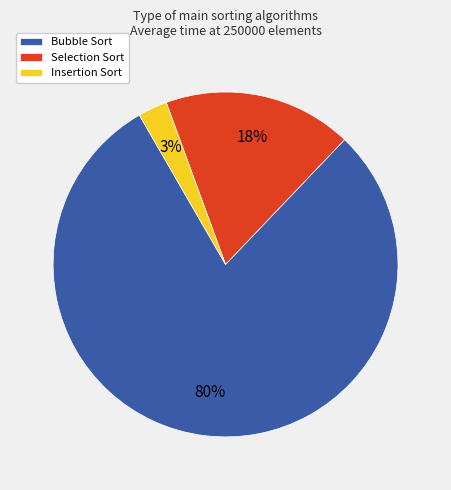

Is there any slice that represents more than half of the pie?

Yes